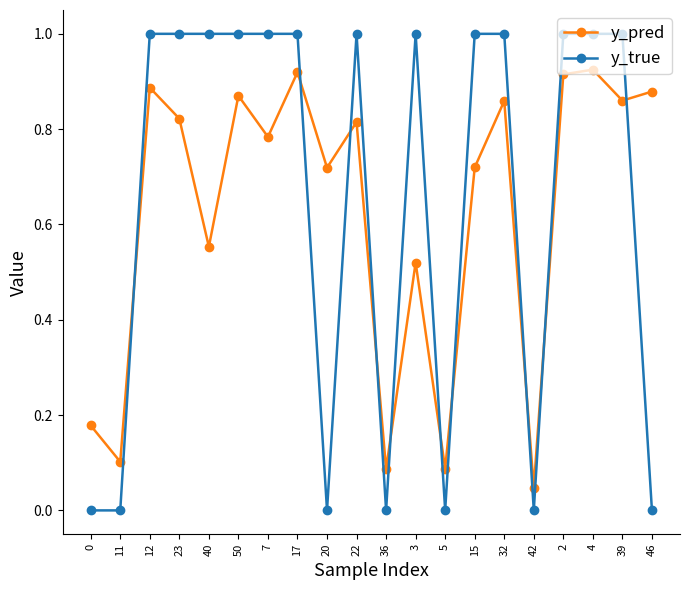

Is it true that y_pred equals 1.3 at 7?

False